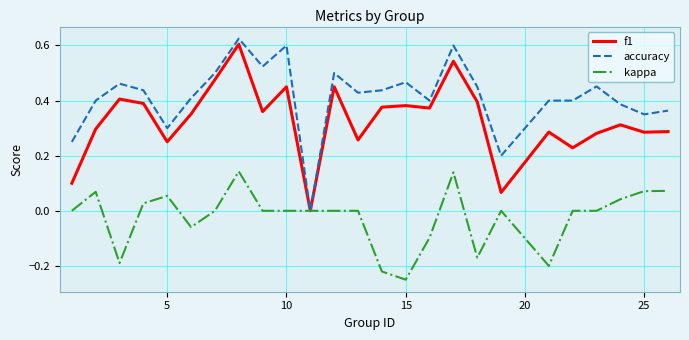

List the series in order of their overall mean, lowest first.

kappa, f1, accuracy